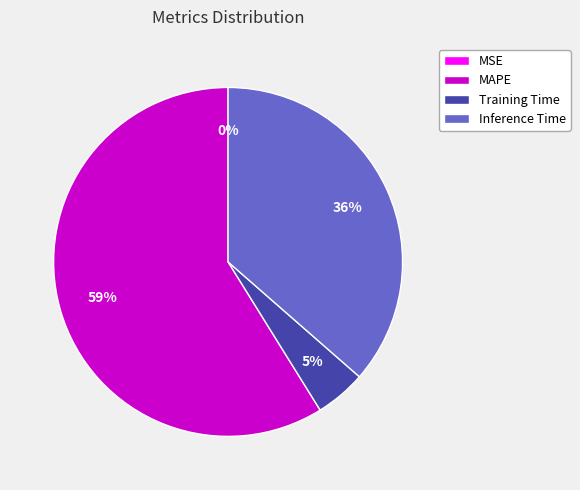

Does any single category account for the majority?

Yes